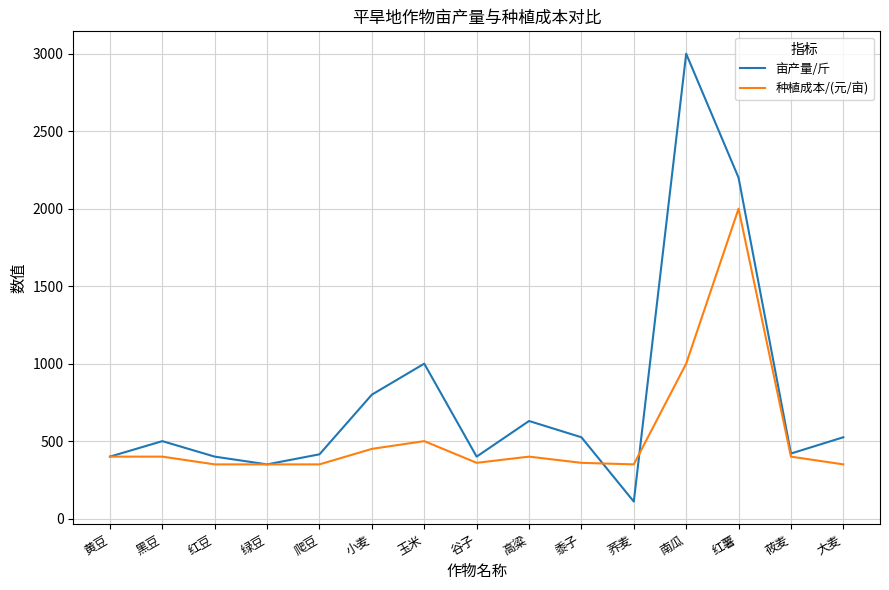

What is the total value across all series at 小麦?

1250